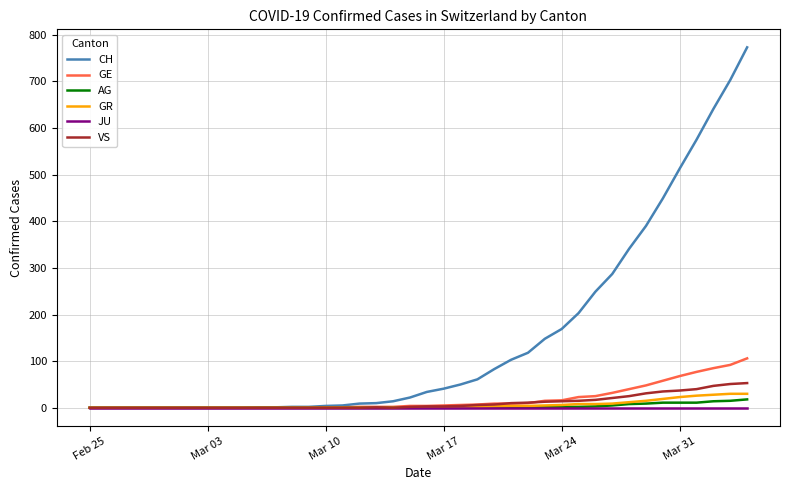

What is the highest value of the CH series?

773